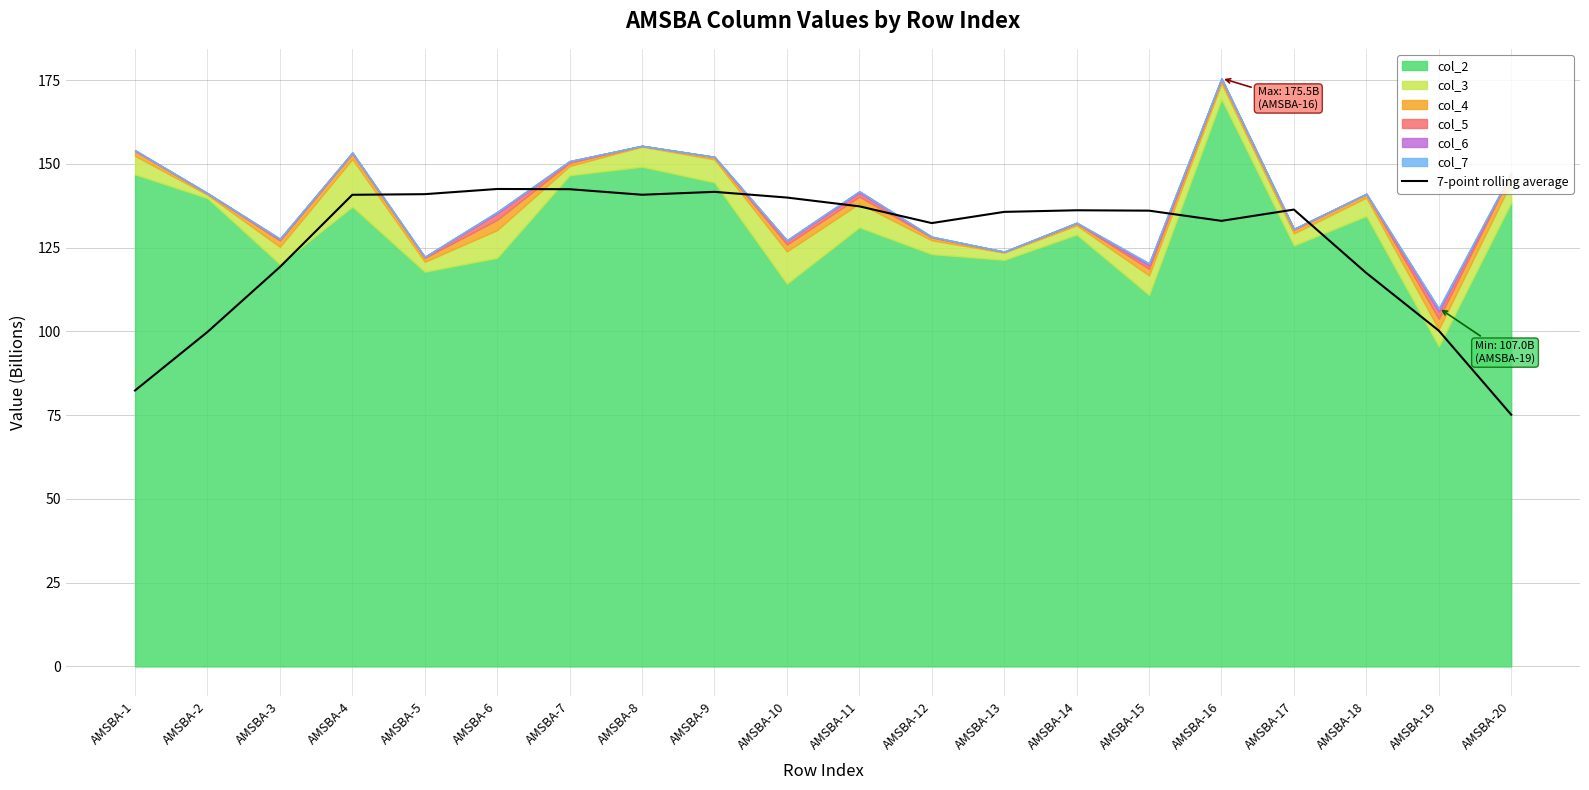

The chart shows a value of 142.5 at AMSBA-6. True or false?

True